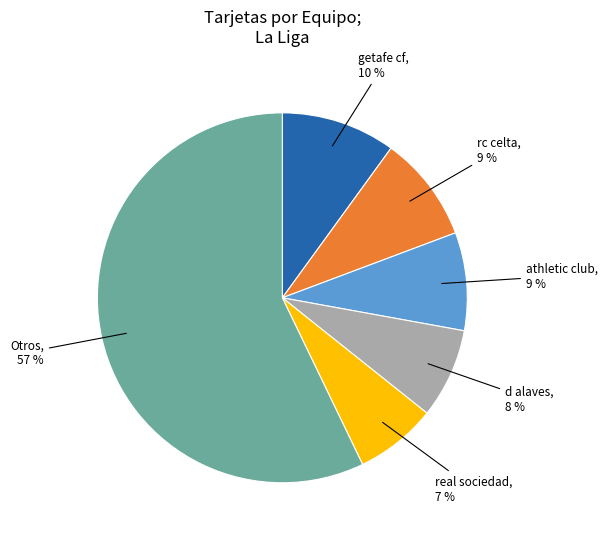

Which category has the smallest portion of the pie?

real sociedad